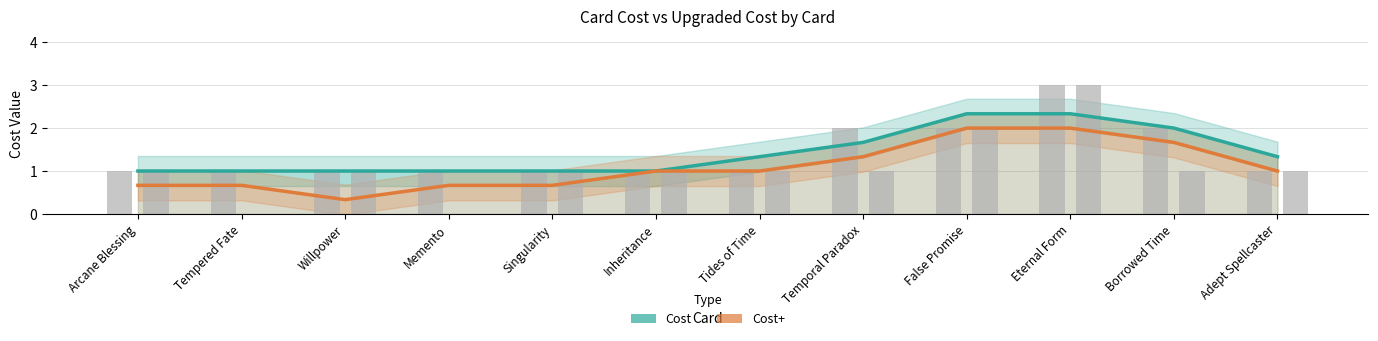

What is the sum of all Cost values?

17.0